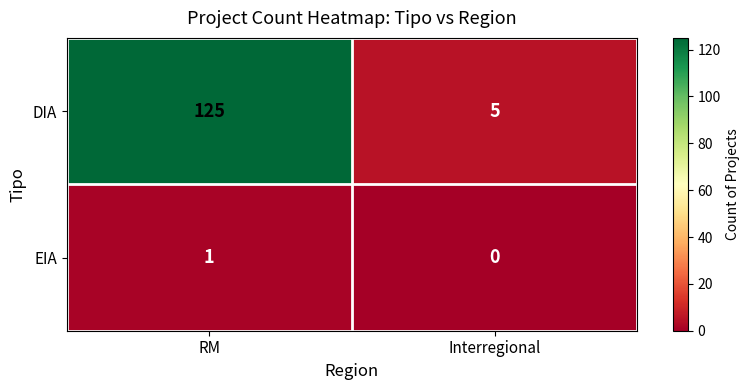

True or false: EIA has a value of 0 at RM.

False